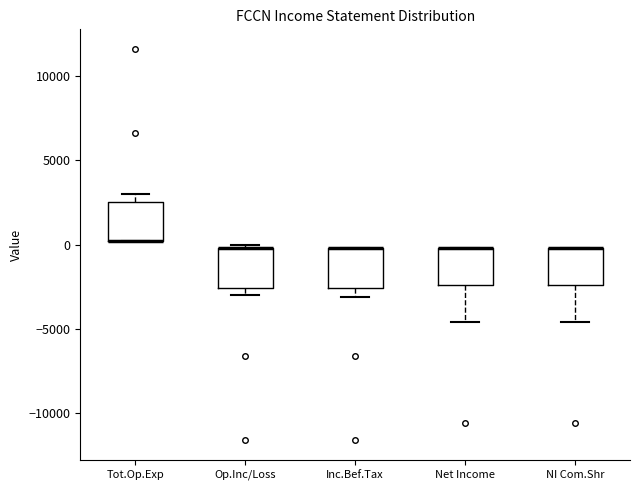

Reading left to right, transcribe this box plot: for each box, give where its median line is, the range the box spans, and where its two whiskers end, as read against the y-axis. The values are not printed on the chart, so give them approximately, as read against the axis.

Tot.Op.Exp: median 0 (drawn on the box's lower edge), box 0 to 2500, whiskers 0 to 3000
Op.Inc/Loss: median 0 (drawn on the box's upper edge), box -2500 to 0, whiskers -3000 to 0 (just above the box's upper edge)
Inc.Bef.Tax: median 0 (drawn on the box's upper edge), box -2500 to 0, whiskers -3000 to 0
Net Income: median 0 (drawn on the box's upper edge), box -2500 to 0, whiskers -4500 to 0
NI Com.Shr: median 0 (drawn on the box's upper edge), box -2500 to 0, whiskers -4500 to 0